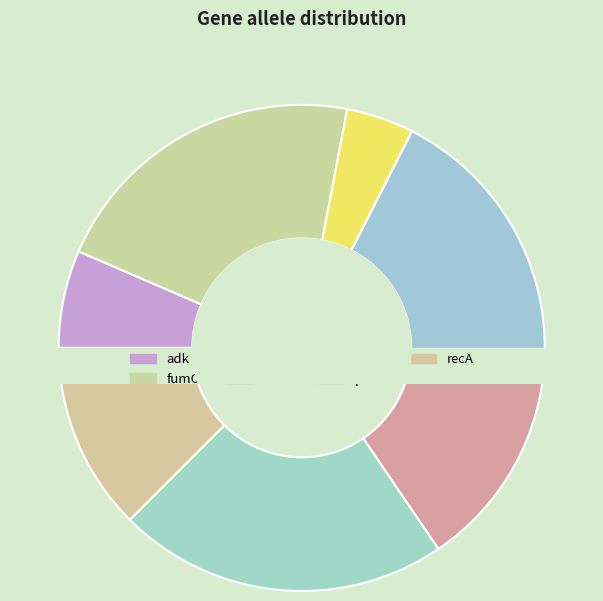

What is the smallest slice in the pie chart?

gyrB